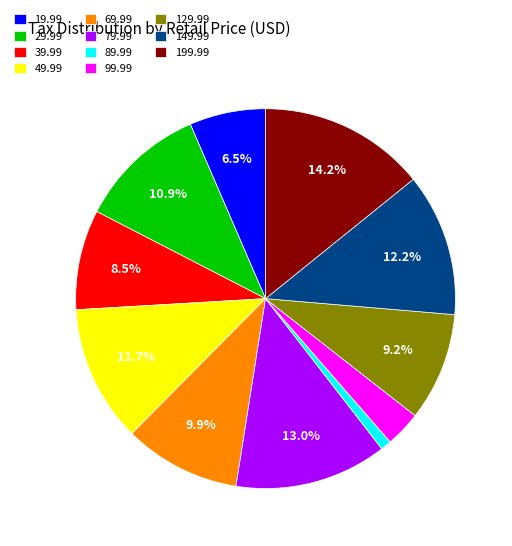

Is it true that 69.99 is 10% of the pie?

True